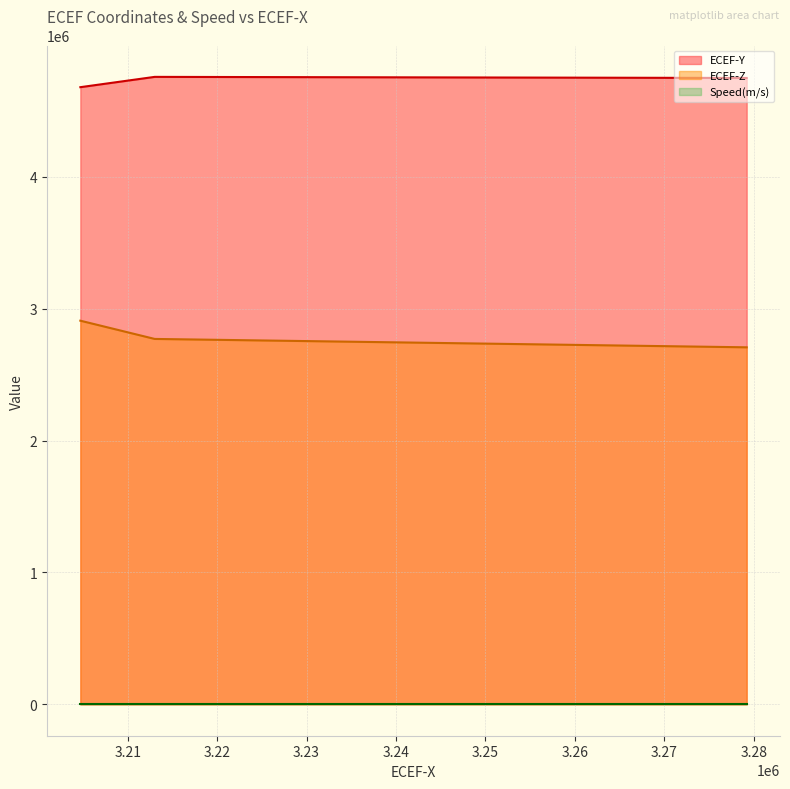

At how many categories does at least one series exceed 4682931?

2